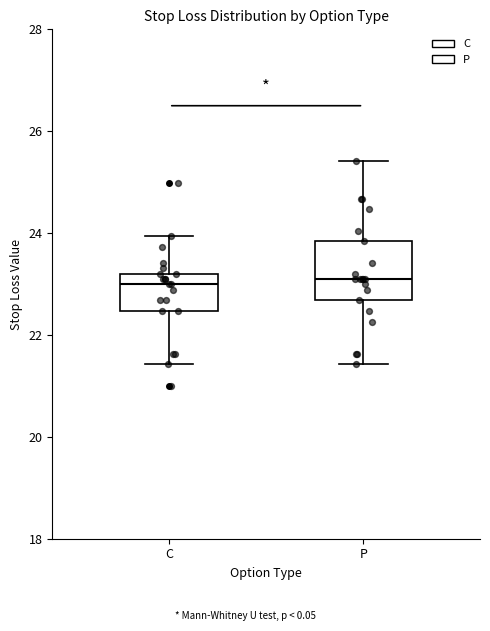

Where is the upper edge of the box for P on the y-axis? The values are not printed on the chart, so give them approximately, as read against the axis.

23.8